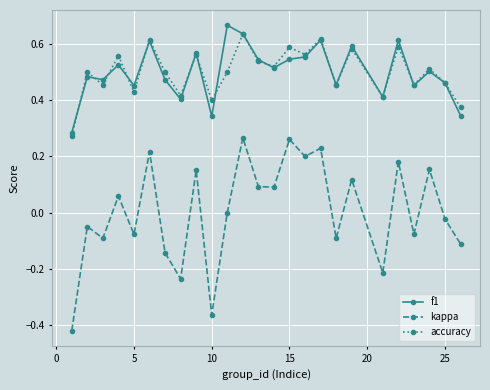

True or false: f1 and kappa cross at least once.

False